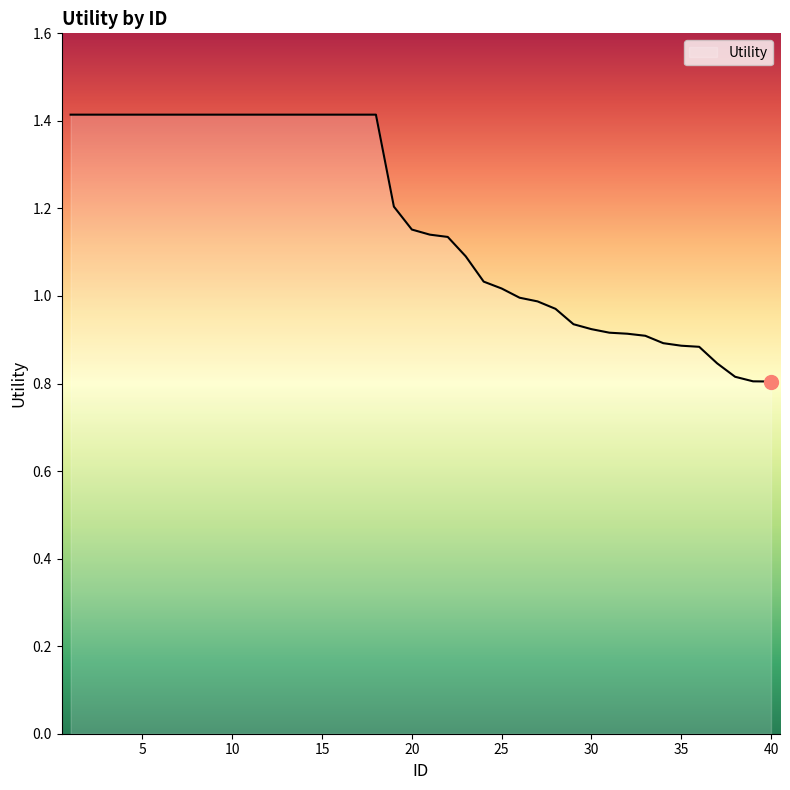

Count the number of data series in this chart.

1